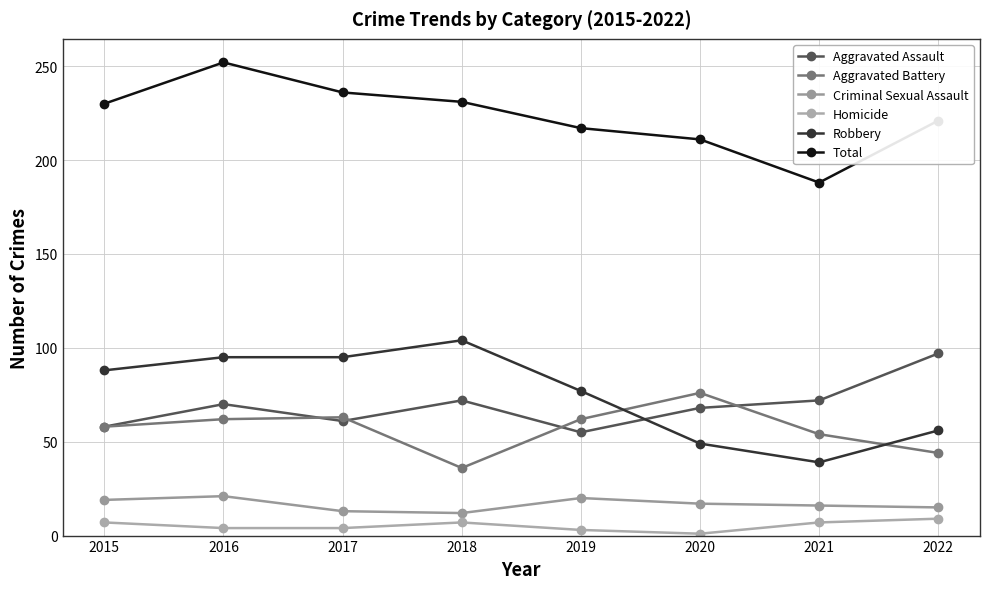

Between 2022 and 2020, which is larger?

2022